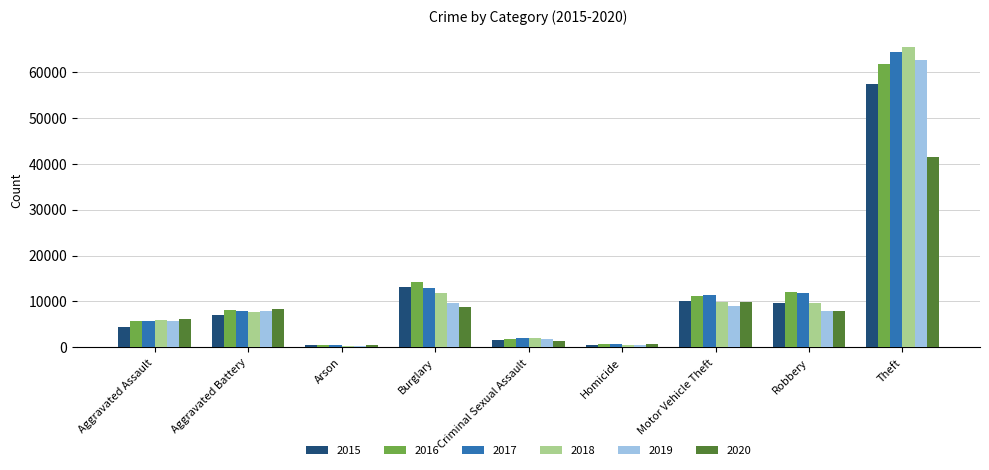

Which category has the highest value across all series?

Theft